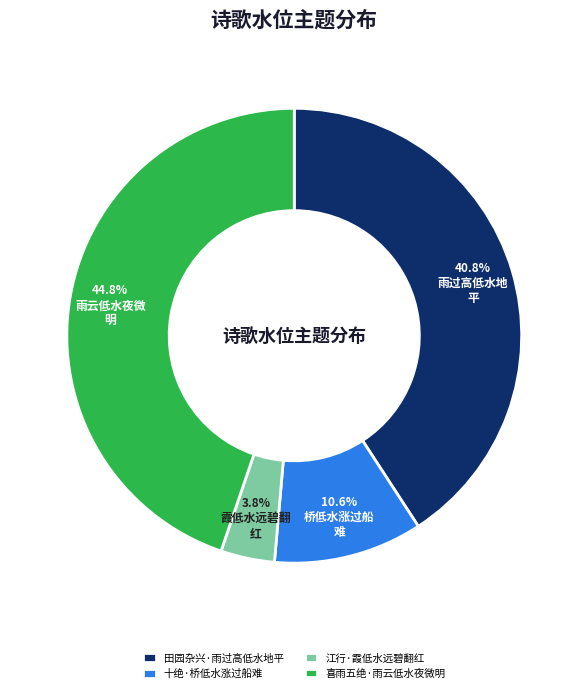

Is it true that 喜雨五绝·雨云低水夜微明 is 33% of the pie?

False